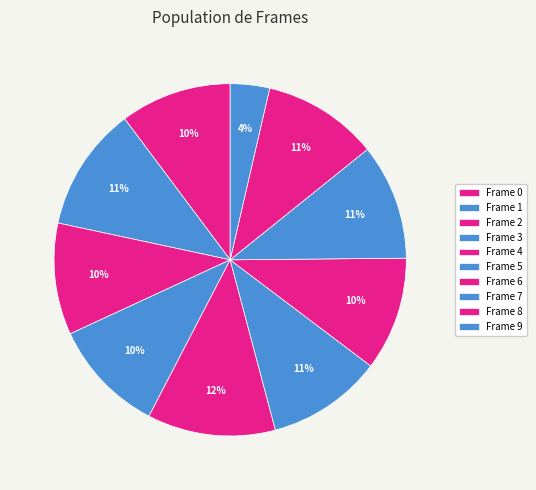

Do Frame 1 and Frame 6 together represent more than half of the pie?

No